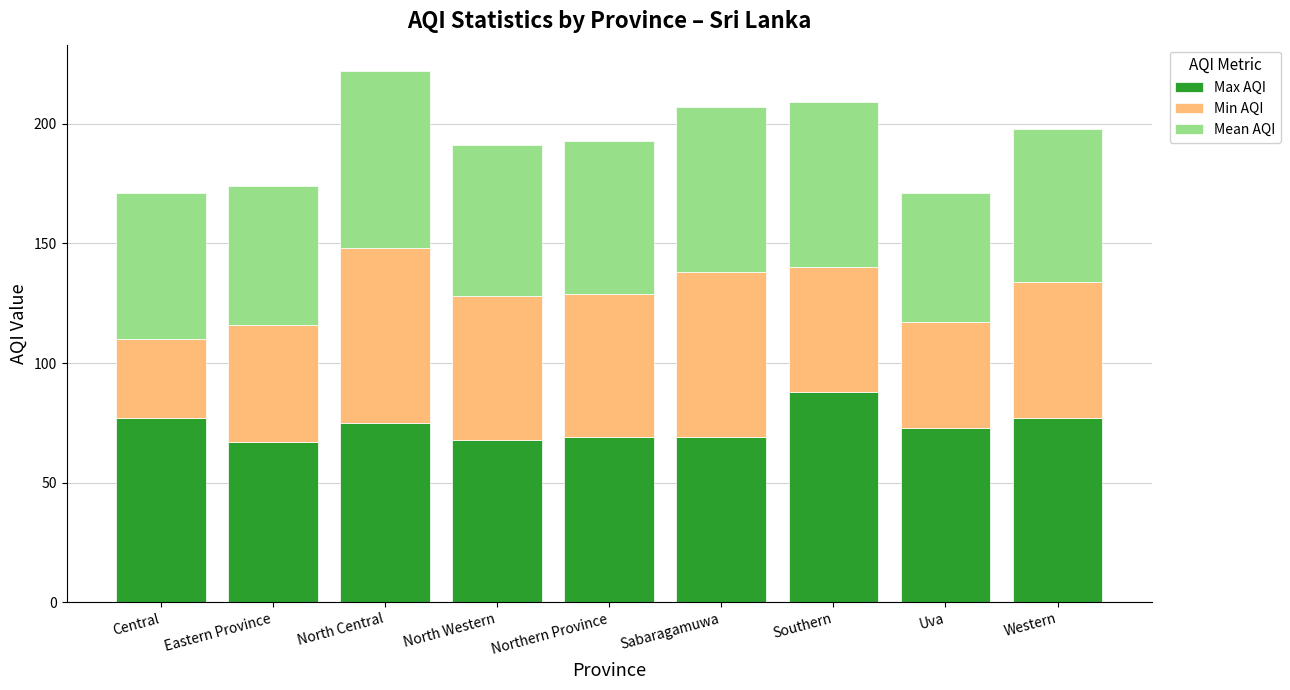

Which category has the highest value in the Max AQI series?

Southern